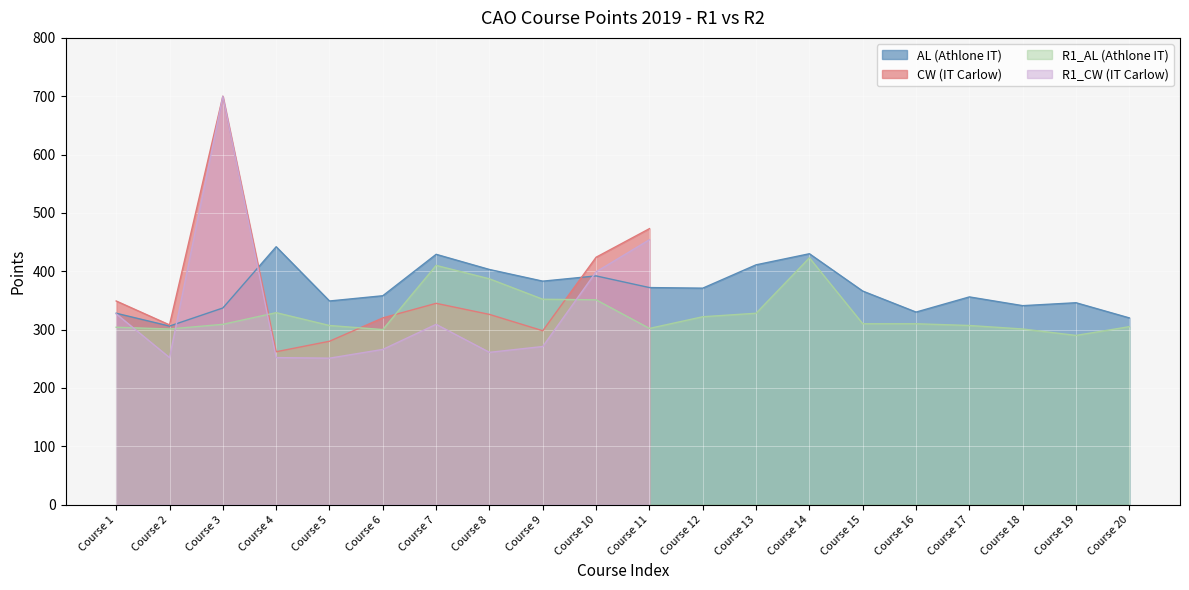

True or false: AL (Athlone IT) has a value of 337 at Course 3.

True